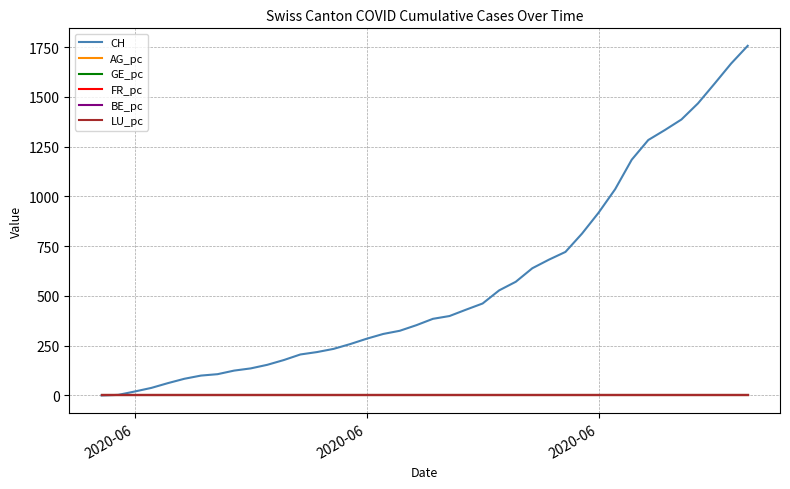

What is the greatest value displayed?

1756.0